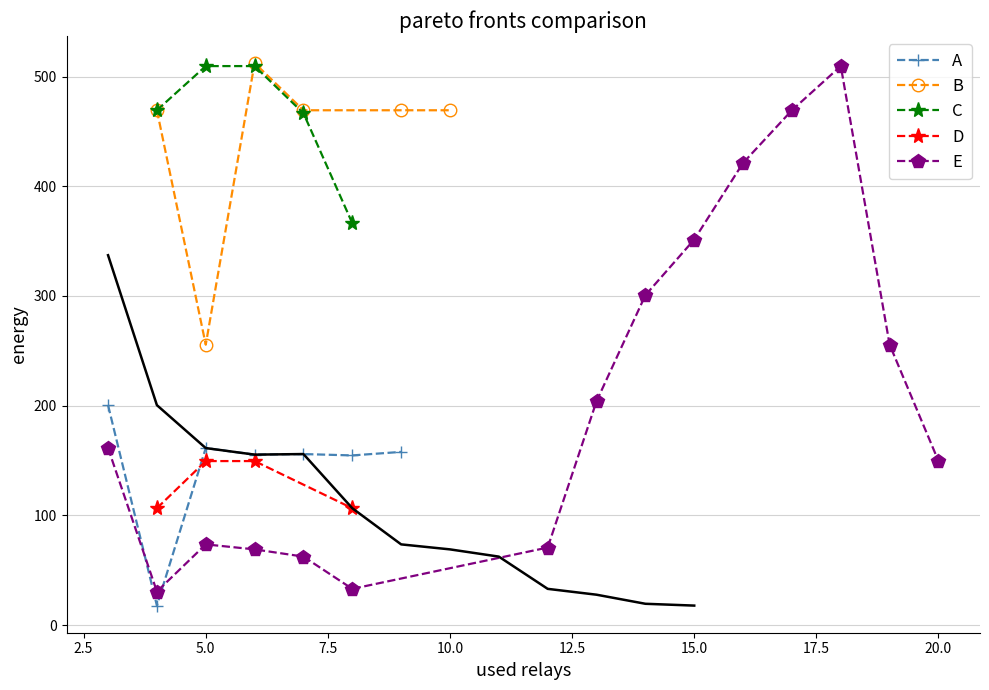

What is the value of the A point at the 4th from the left?

155.4